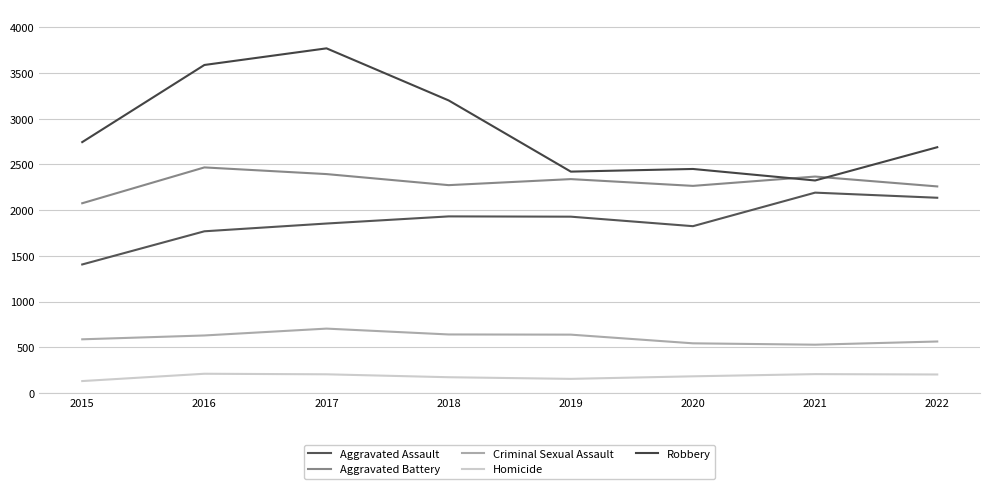

In Robbery, how many points are higher than both neighbors (excluding endpoints)?

2